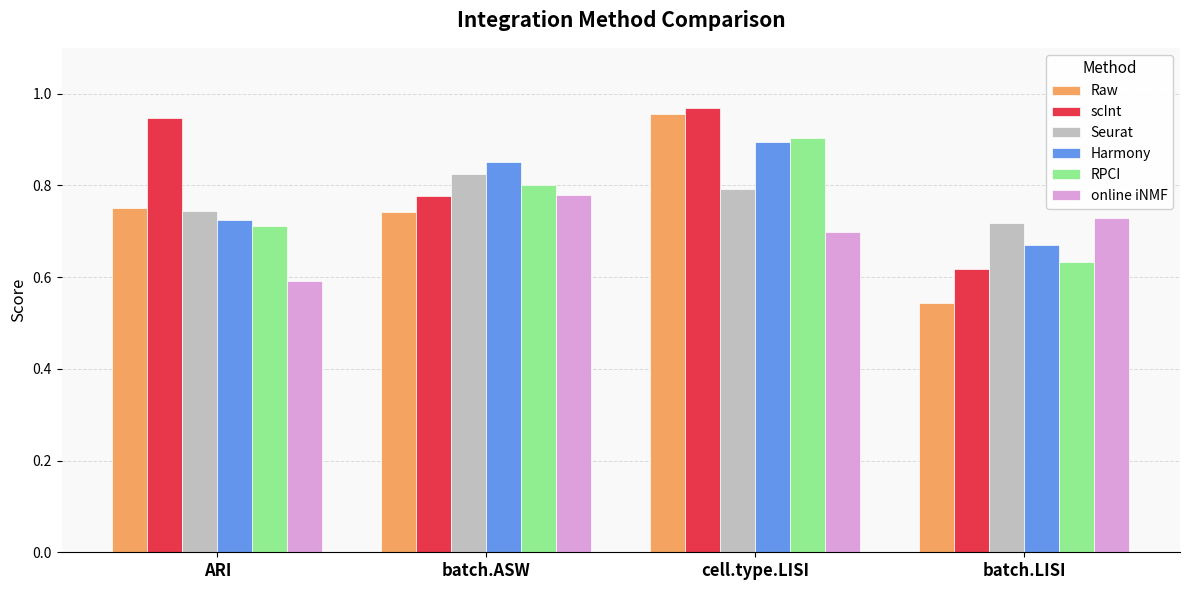

At which label does Seurat reach its peak?

batch.ASW